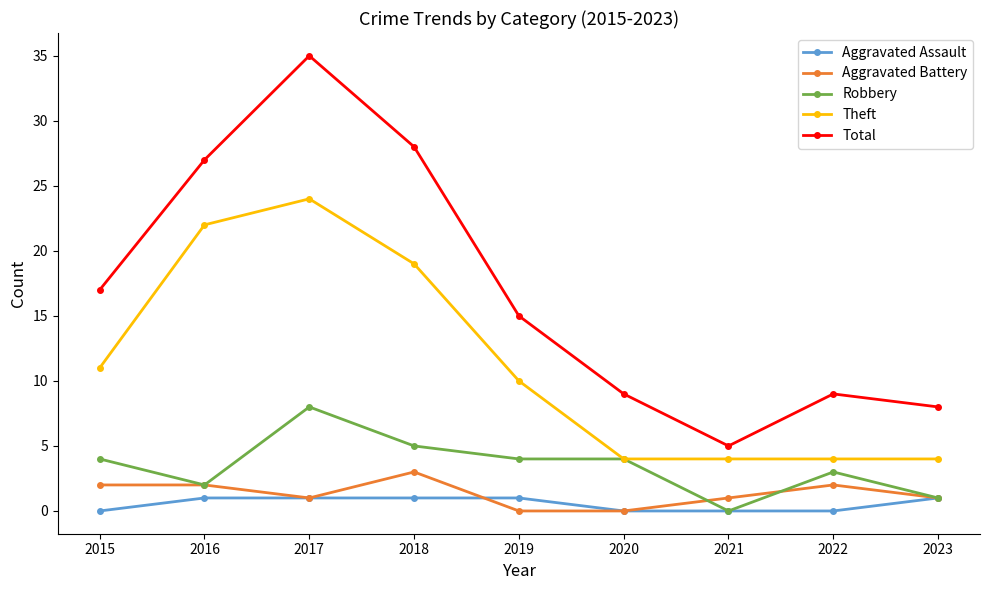

Read the Total value at 2017.

35